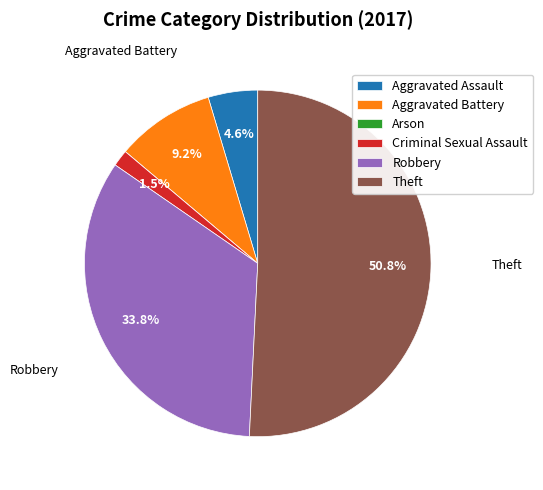

Which category accounts for the majority?

Theft